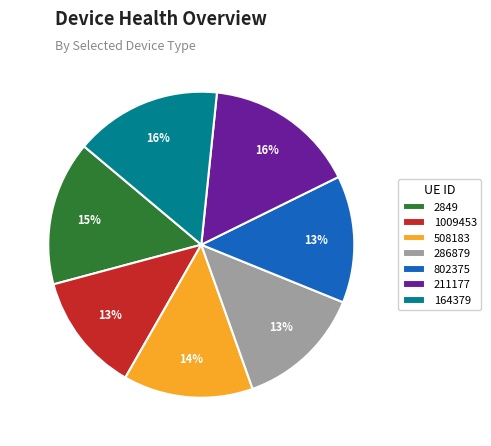

Which has a higher value, 508183 or 164379?

164379